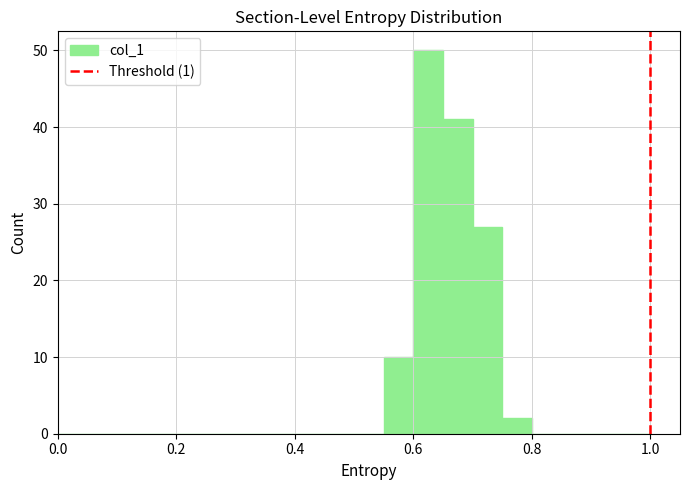

Around what value on the x-axis is the tallest bar? Give the approximate position of its centre, as read against the axis.

0.62